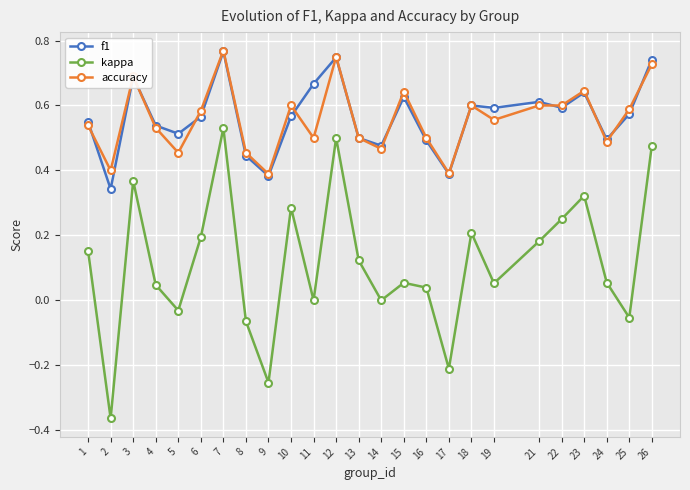

Is it true that accuracy equals 1.0 at 21?

False